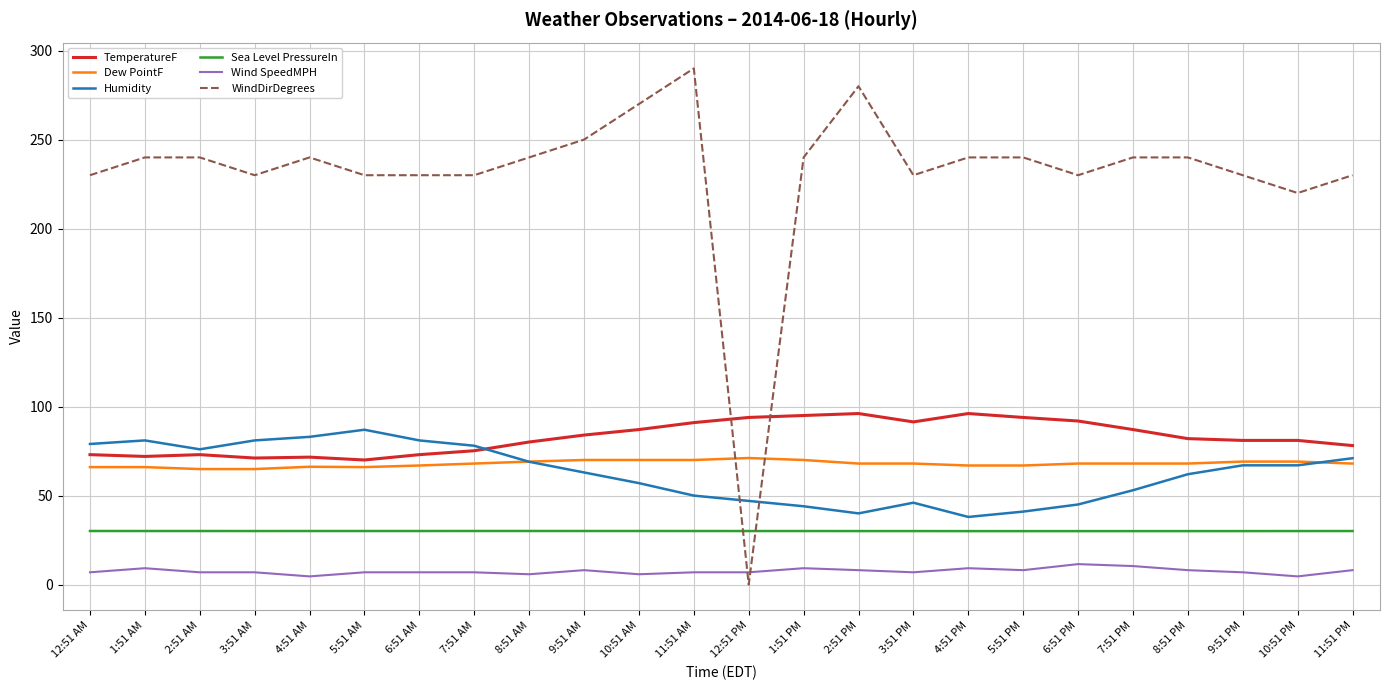

What is the total value across all series at 1:51 PM?

488.3